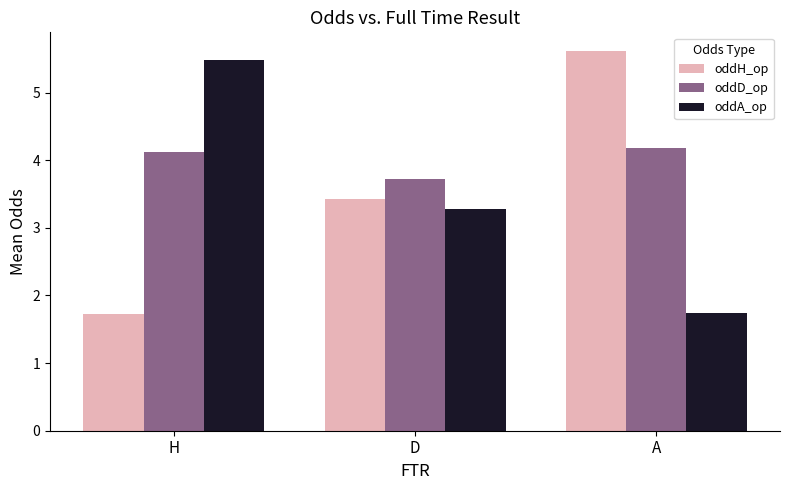

Reading left to right, list all the values displayed in this chart.

oddH_op: 1.7	3.4	5.6
oddD_op: 4.1	3.7	4.2
oddA_op: 5.5	3.3	1.7